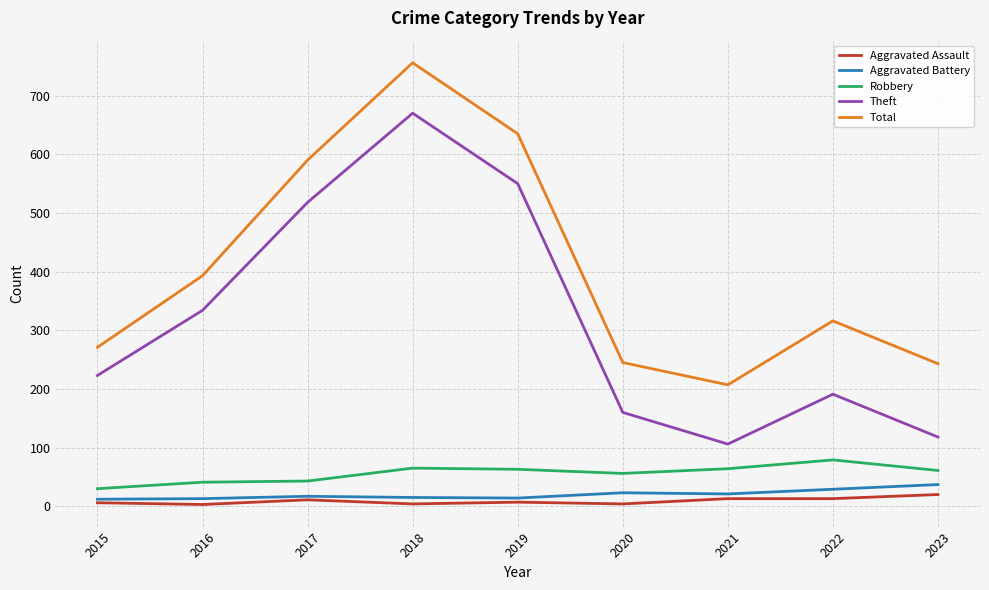

What is the sum of the Total values at 2022 and 2023?

559